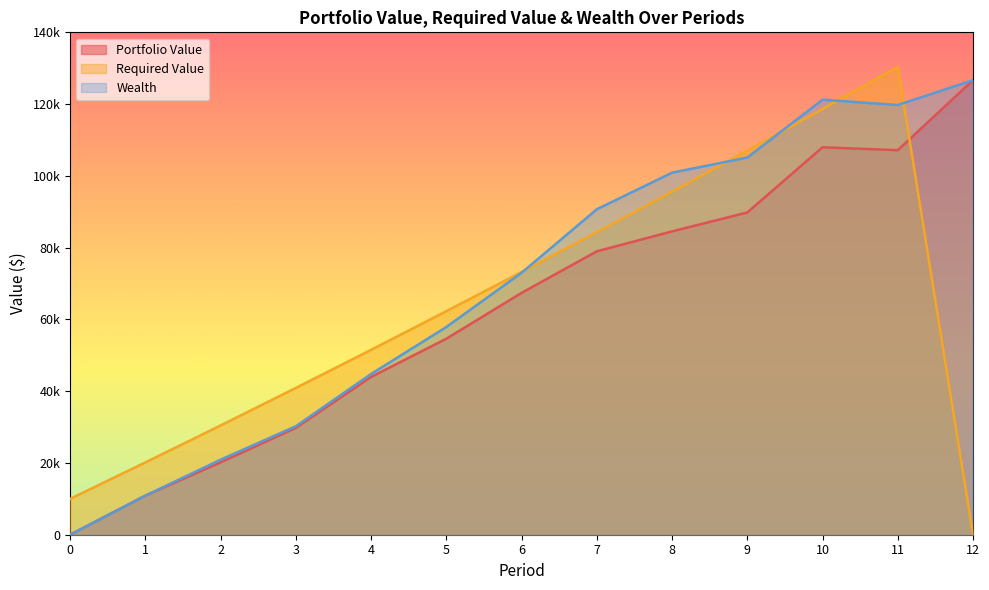

Does the chart have visible grid lines?

No